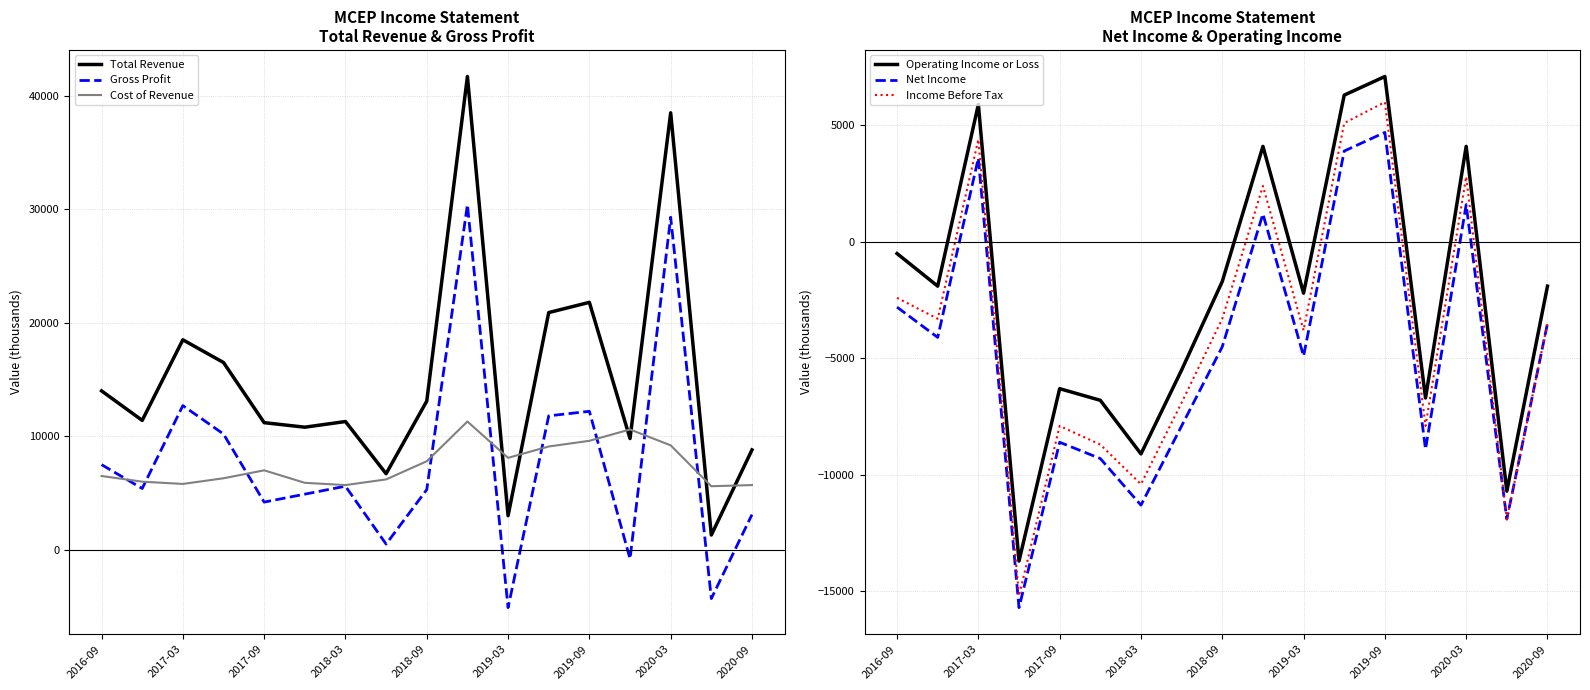

What is the minimum value for Total Revenue?

1300